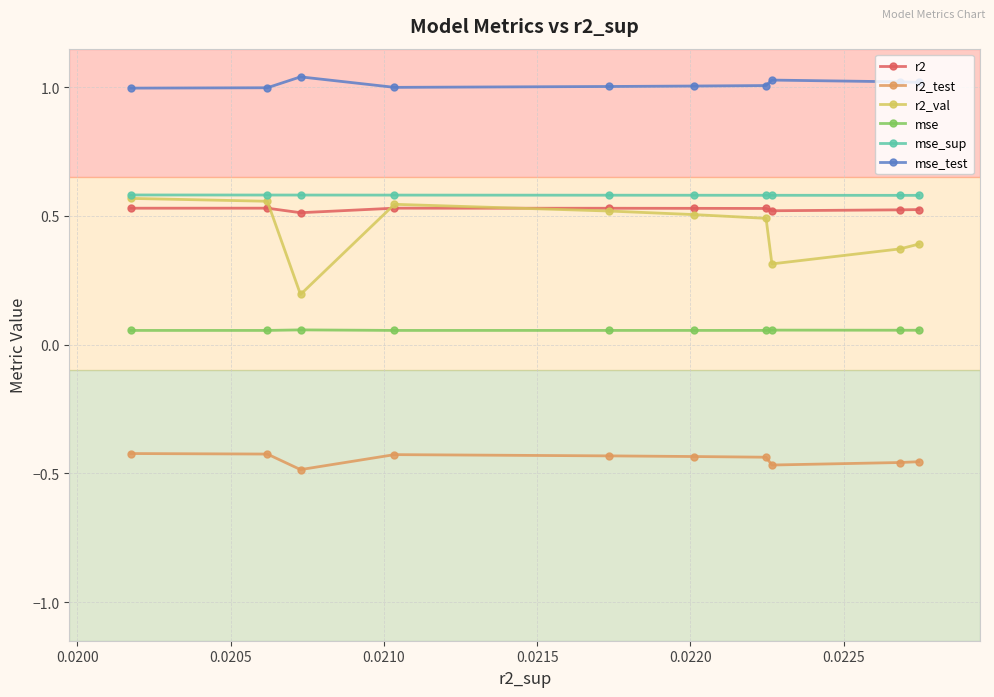

Count the number of categories in the chart.

10